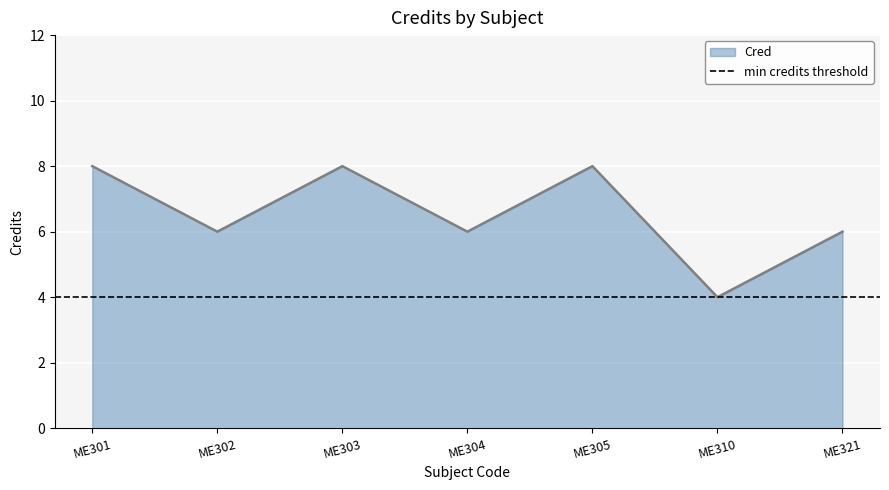

Which category has the highest value across all series?

ME301